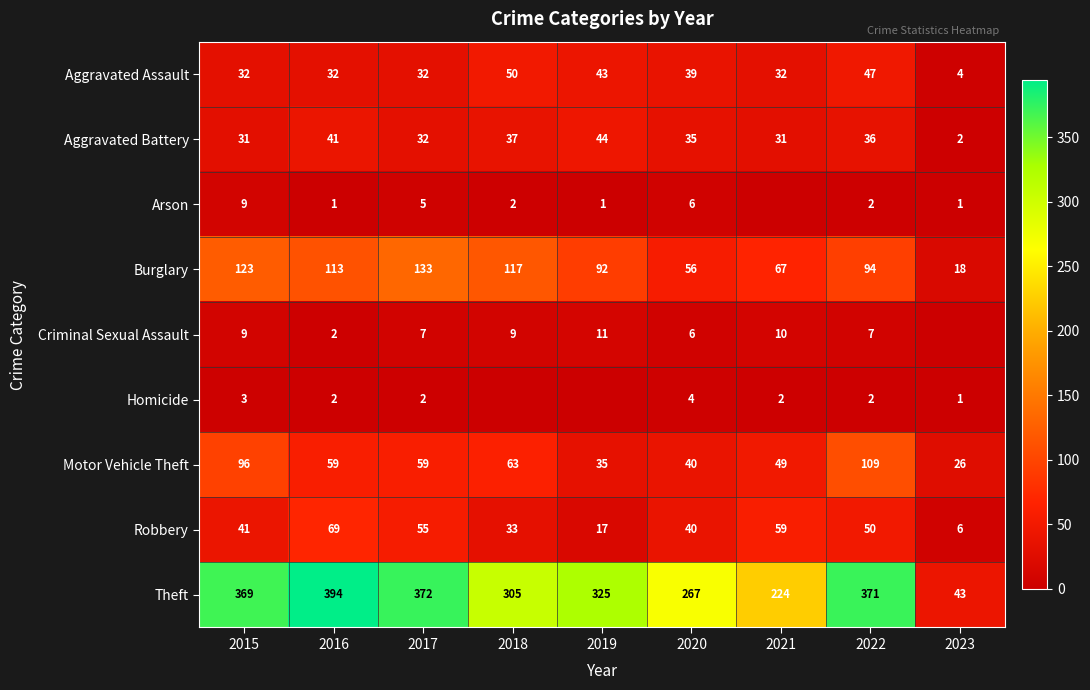

True or false: Theft has a value of 144 at 2015.

False